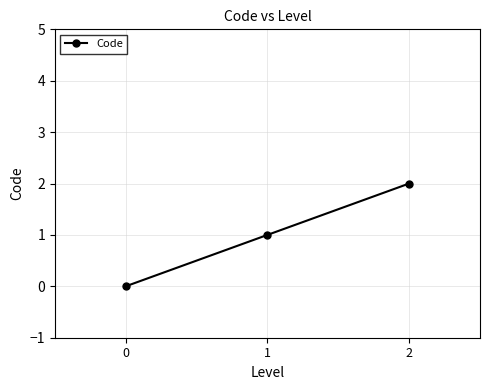

Which has a higher value, 1 or 0?

1